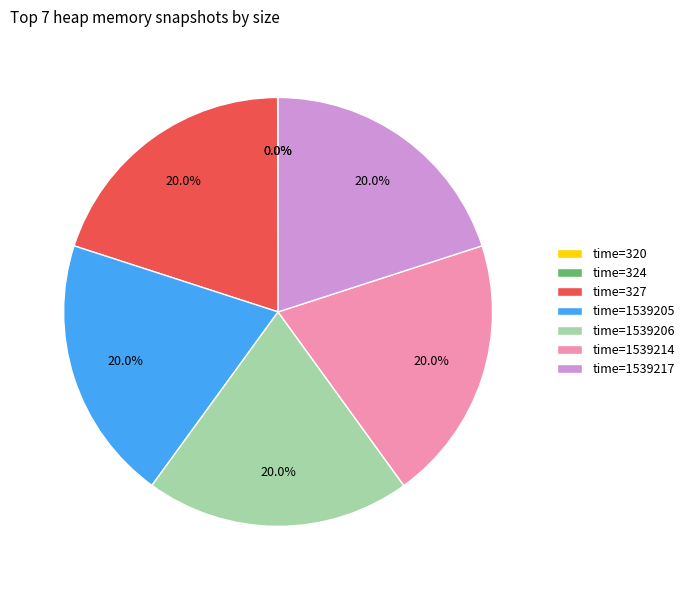

What is the ratio of the value at time=327 to the value at time=1539217?

1.0